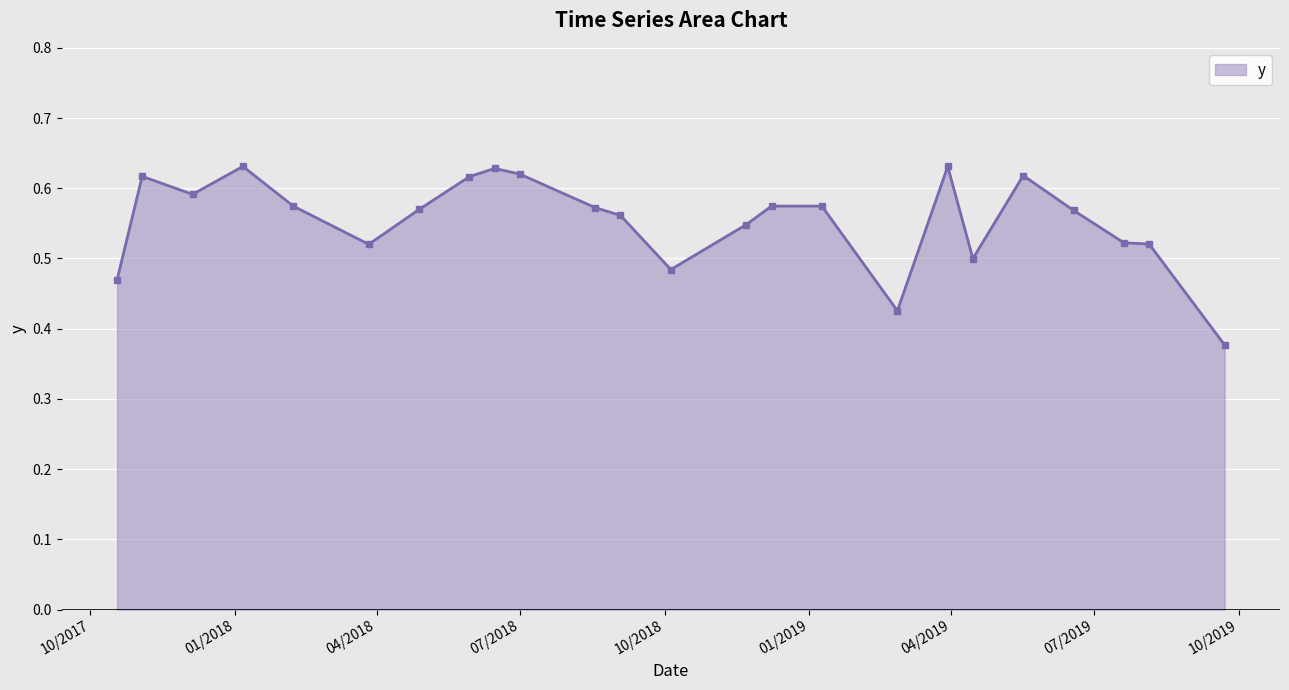

What is the sum of all values?

13.3